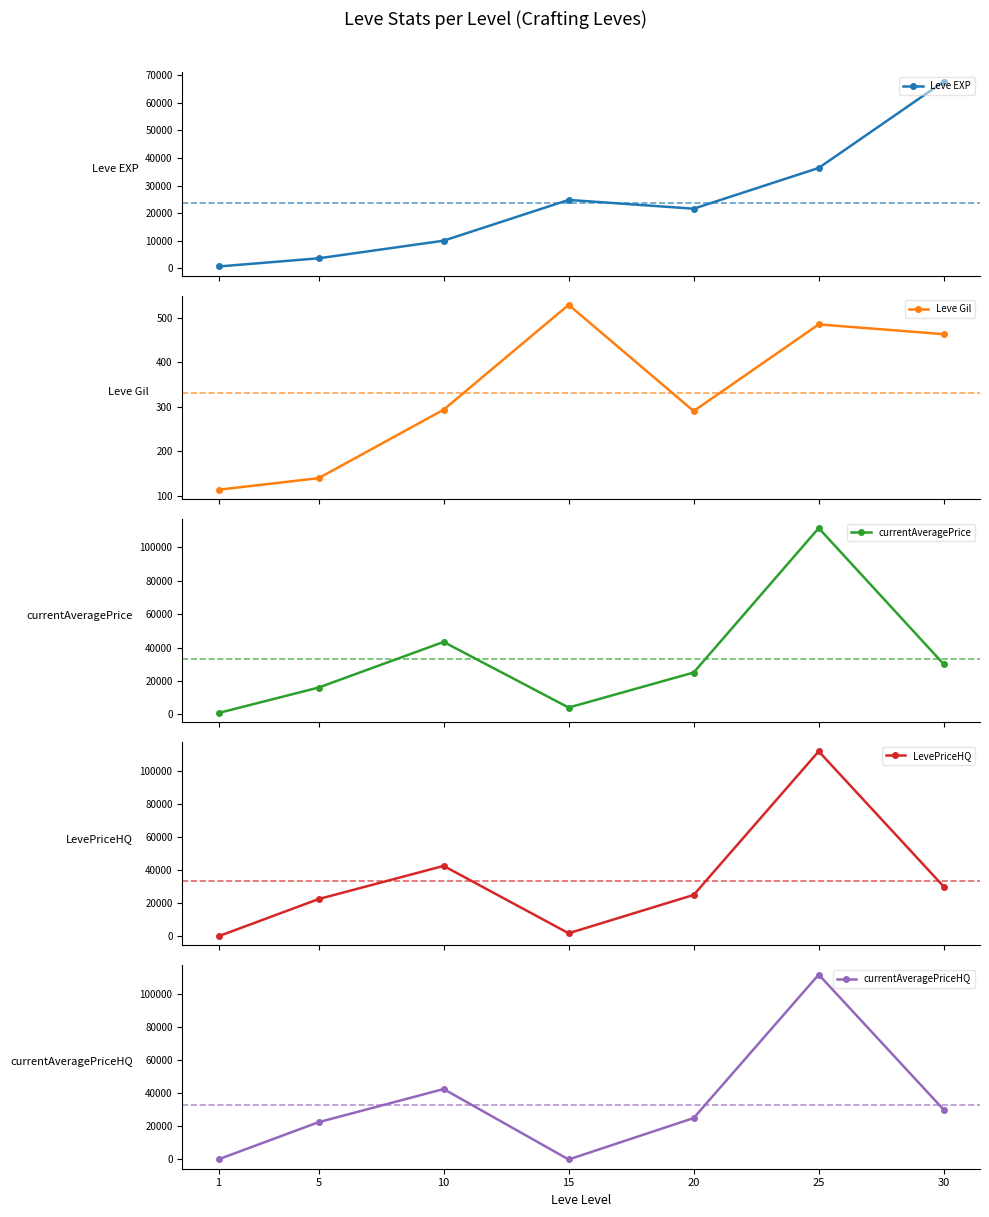

True or false: Leve EXP has a value of 24790.0 at 15.

True